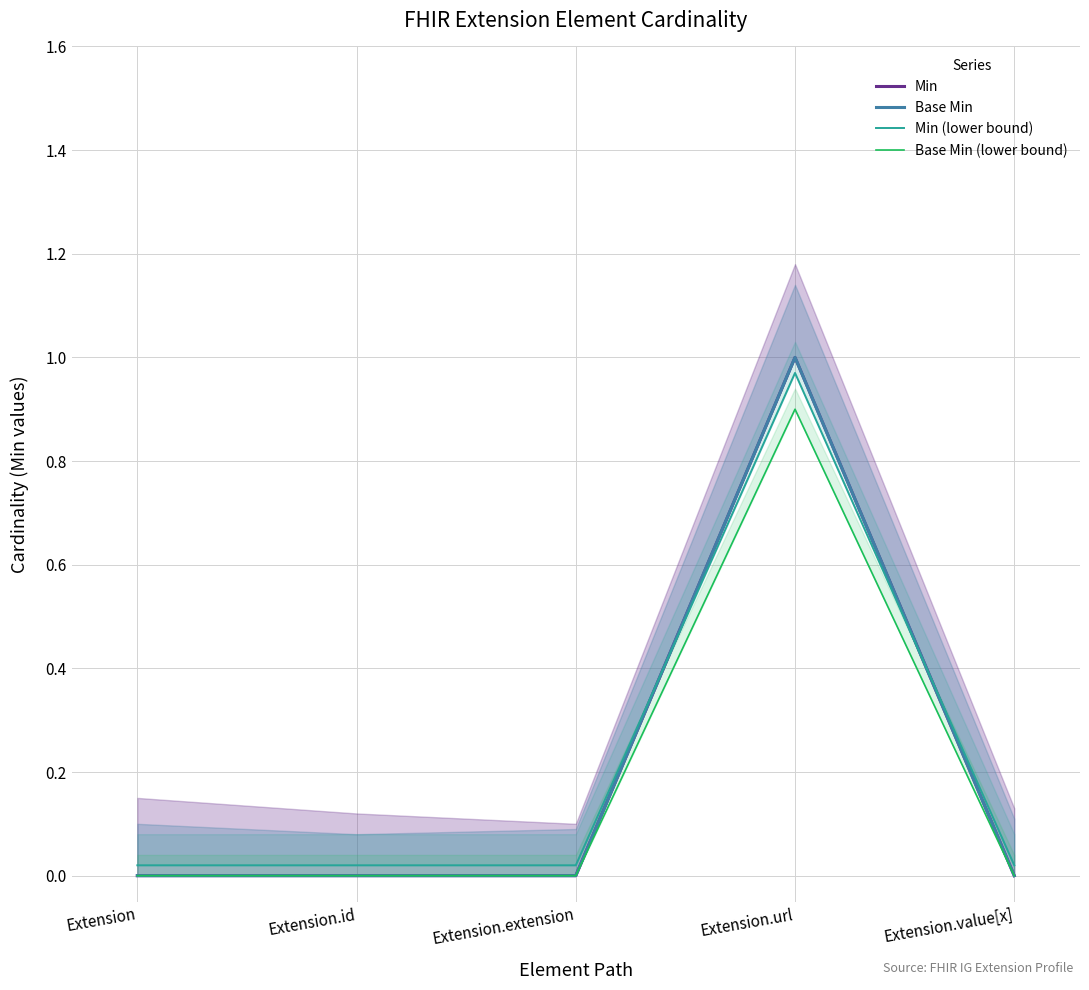

What is the label of the 1st point from the right?

Extension.value[x]